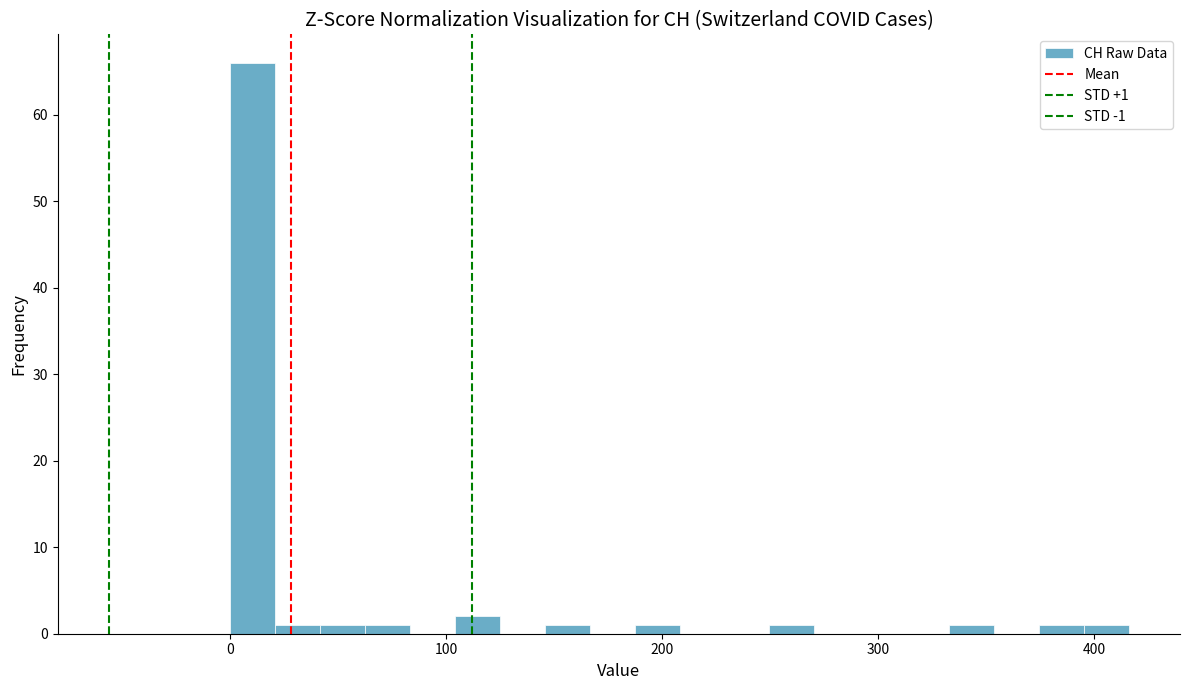

Around what value on the x-axis is the tallest bar? Give the approximate position of its centre, as read against the axis.

10